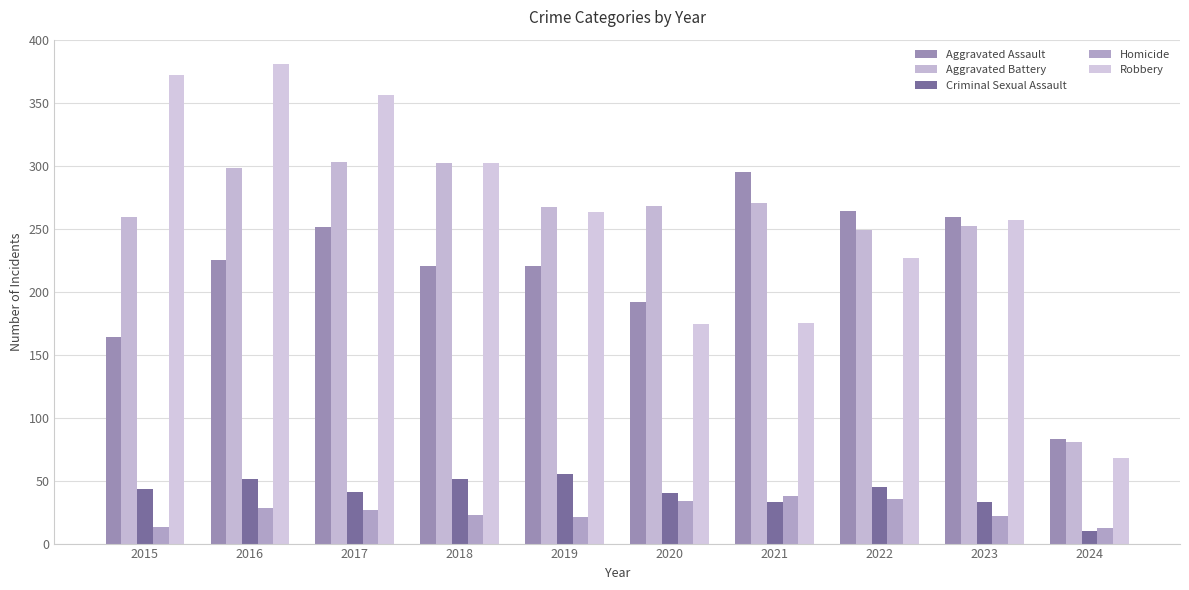

Which series has the widest spread of values?

Robbery